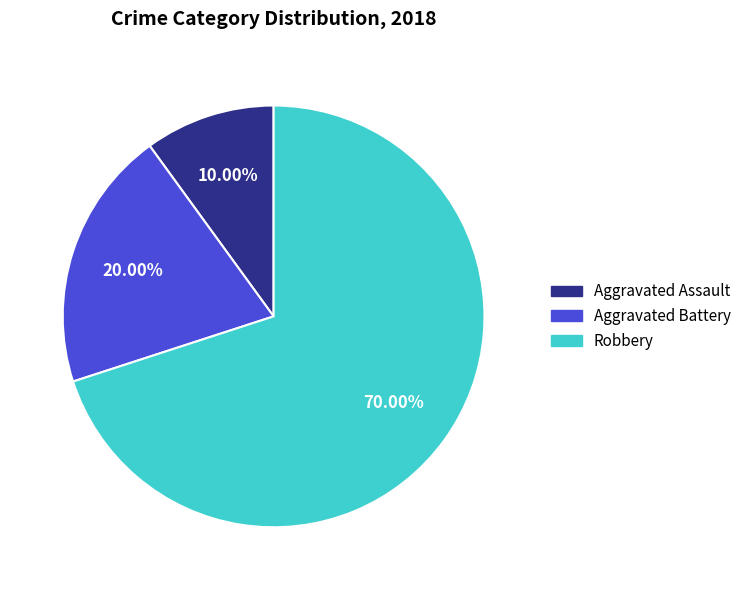

Which has a higher value, Robbery or Aggravated Battery?

Robbery